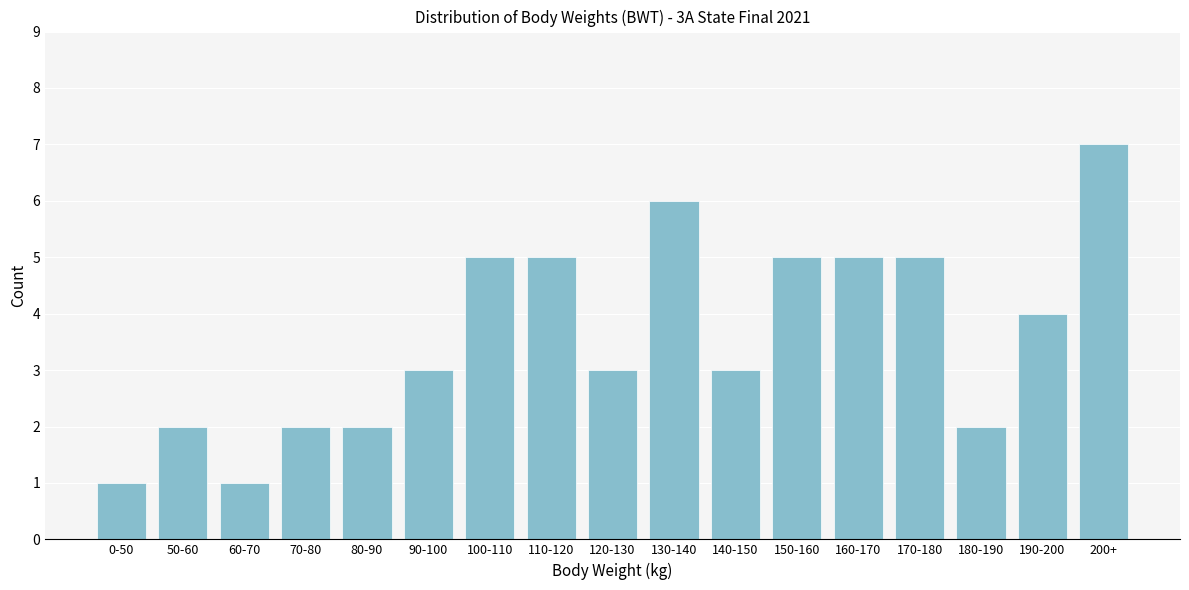

Reading left to right, transcribe all the data shown in this chart.

1	2	1	2	2	3	5	5	3	6	3	5	5	5	2	4	7